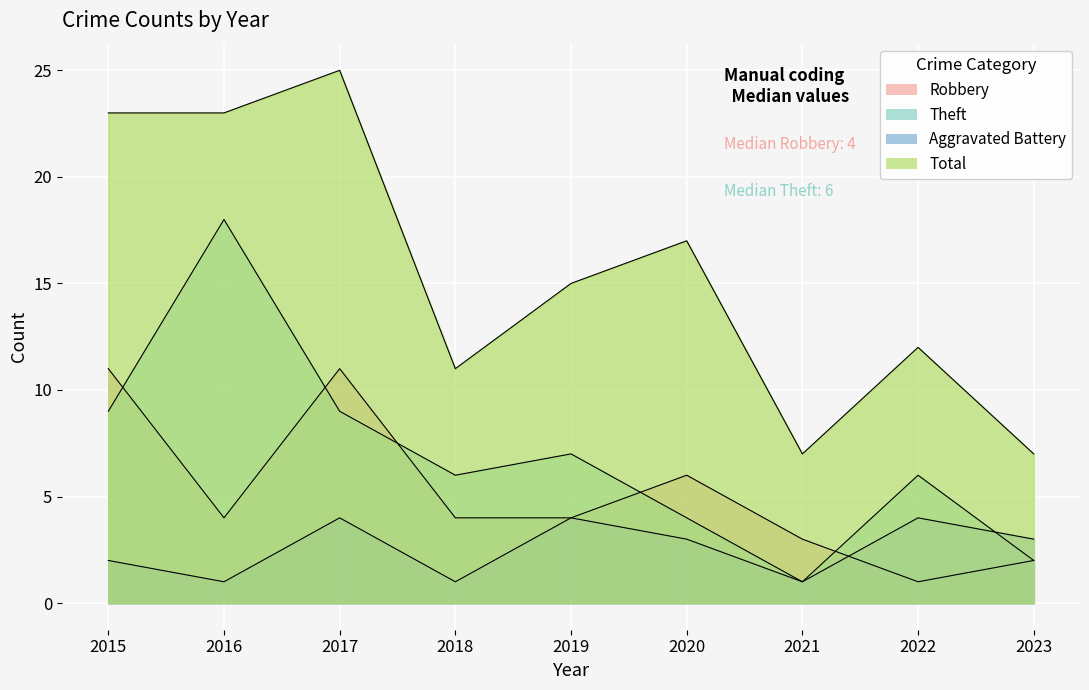

Is the value of Theft at 2021 greater than the value of Robbery at 2021?

No